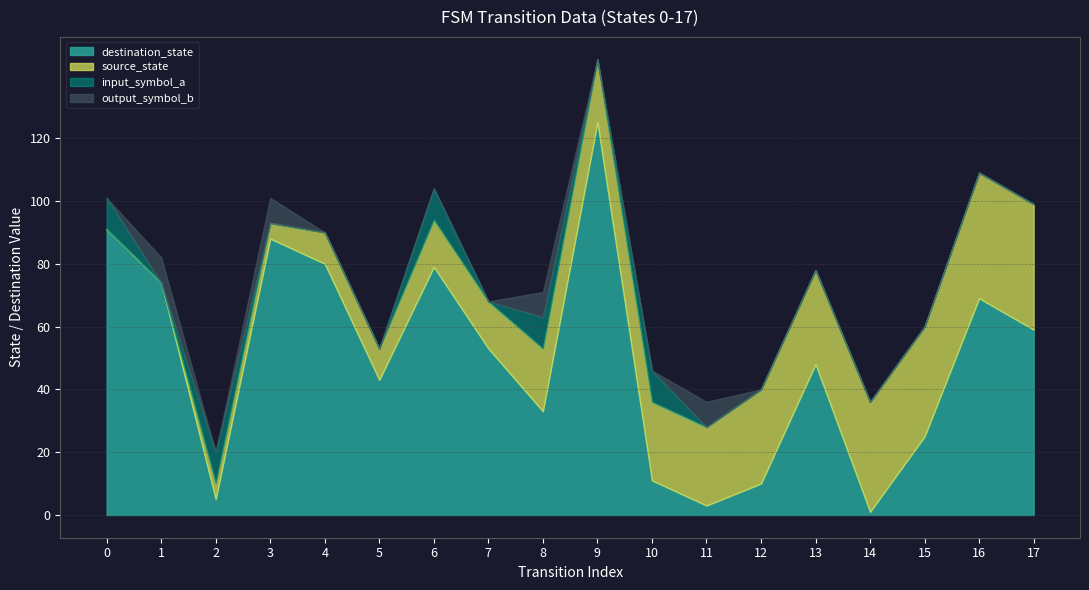

Is the value of source_state at 2 greater than the value of input_symbol_a at 6?

No